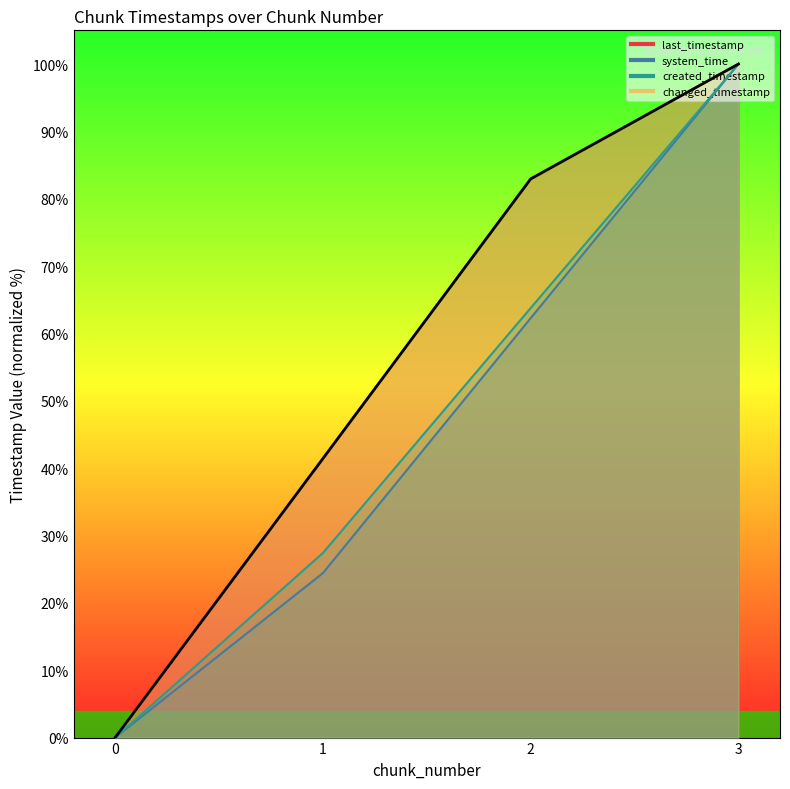

Does the chart have visible grid lines?

No